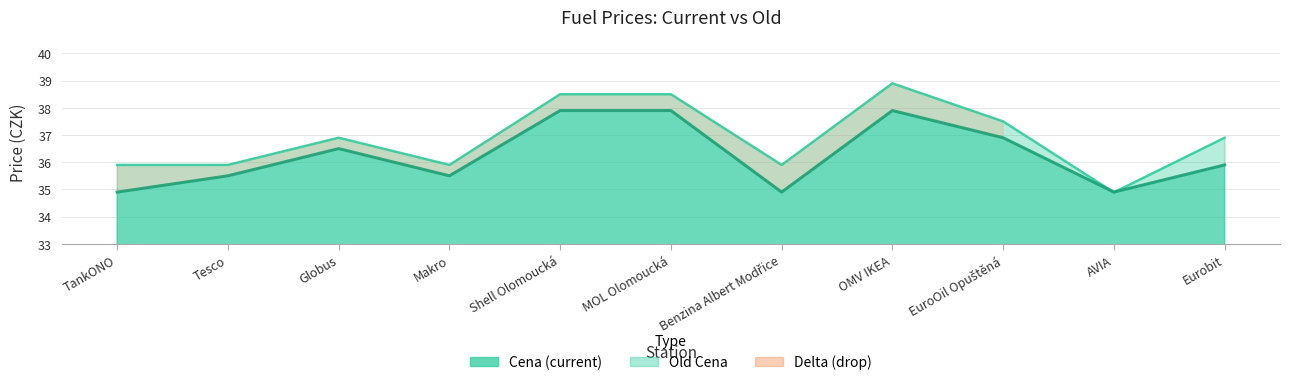

The Cena series shows 36.5 at Globus. True or false?

True